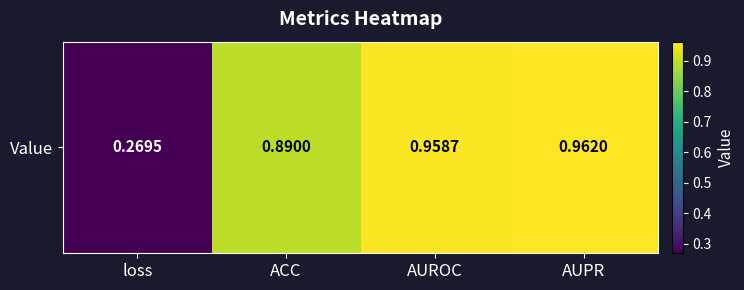

Which label corresponds to the smallest value in the chart?

loss